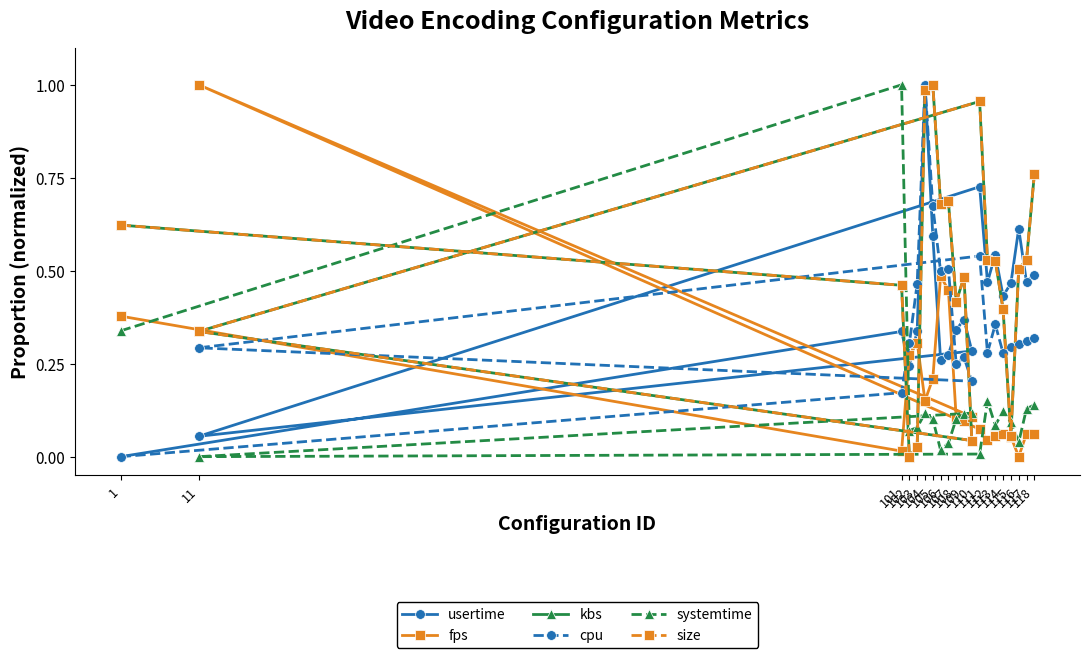

Does the chart display data point markers on the line(s)?

Yes